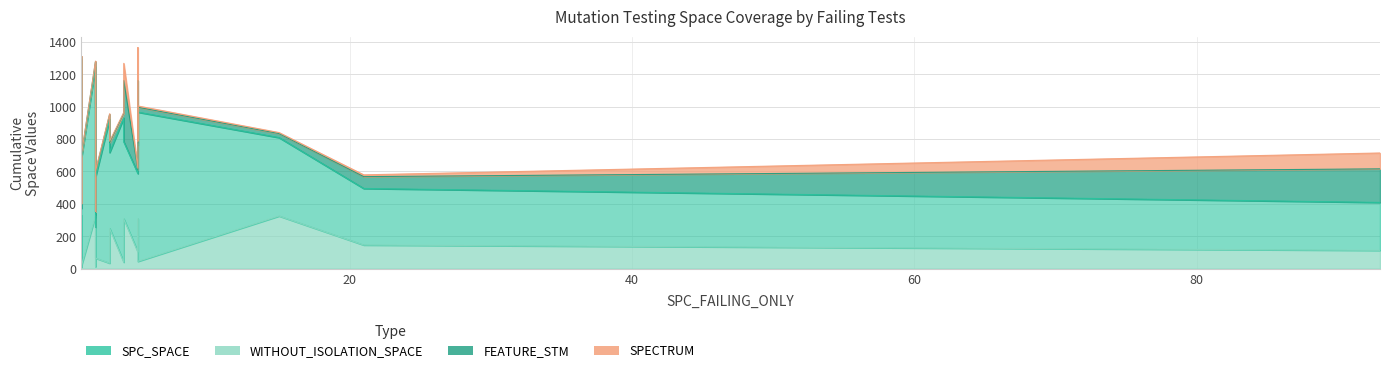

Between 4 and 2, which is larger?

2